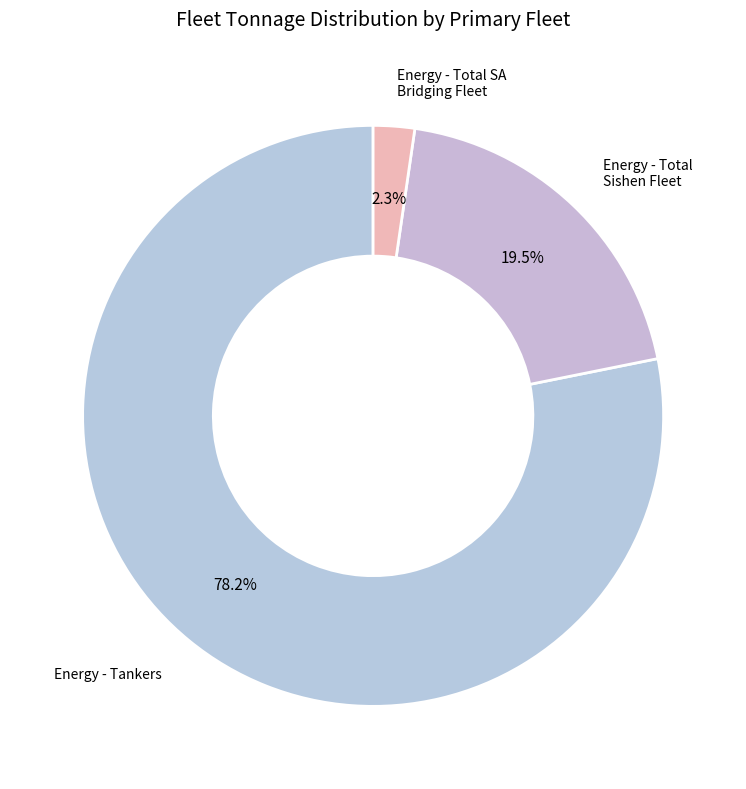

Is there any slice that represents more than half of the pie?

Yes